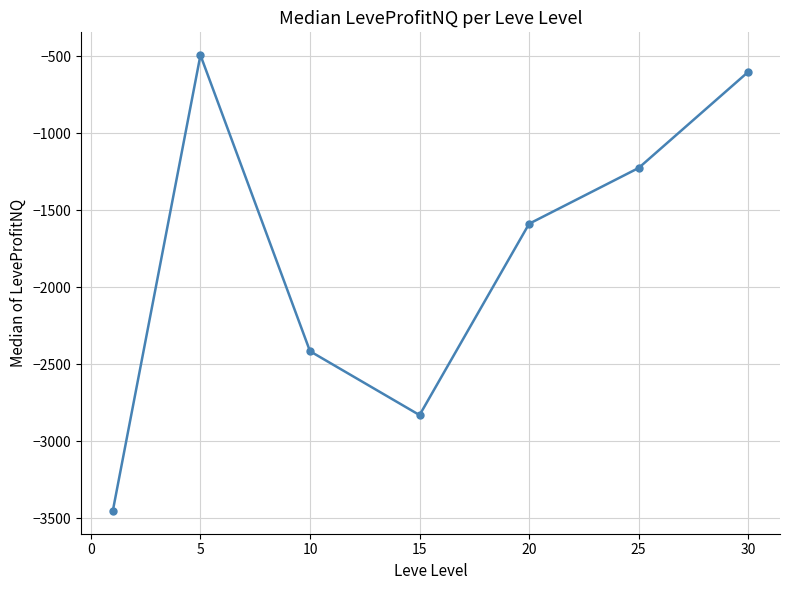

How many interior local valleys (lower than both neighbors) does the data have?

1